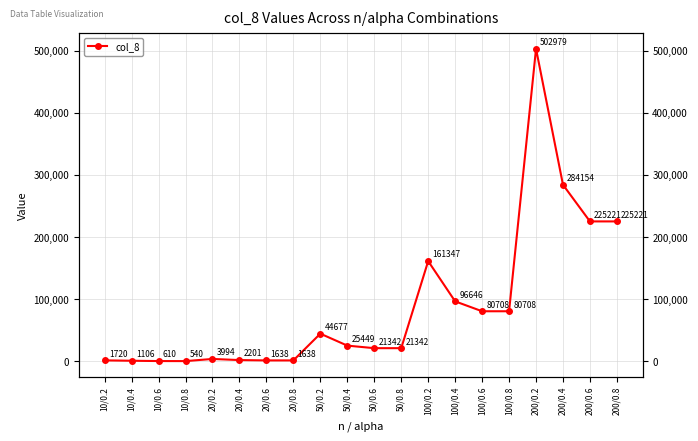

What value does the data have at 200/0.8, to the nearest 100?

225200